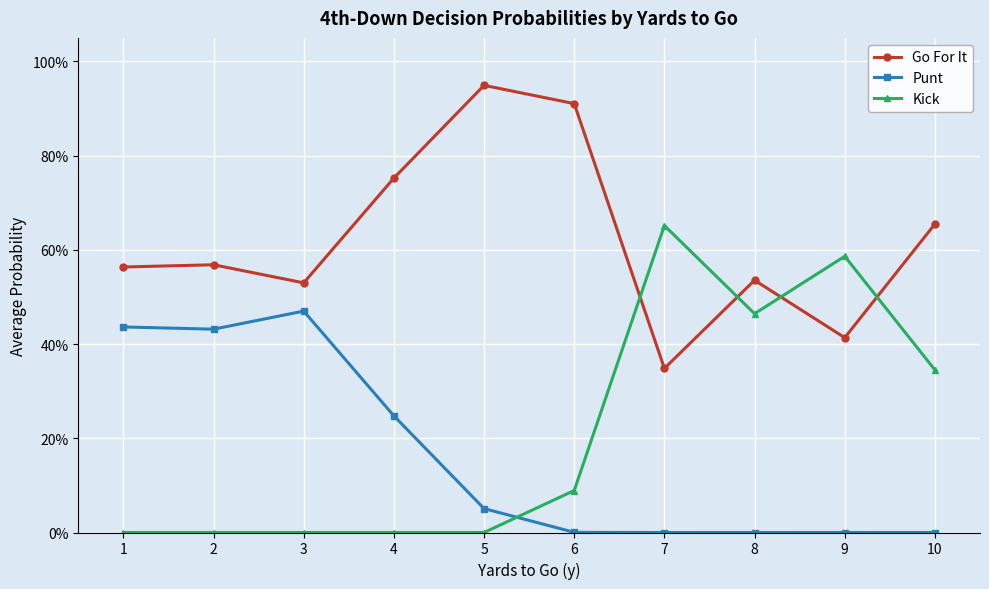

Is this an area chart (filled region under the line)?

No